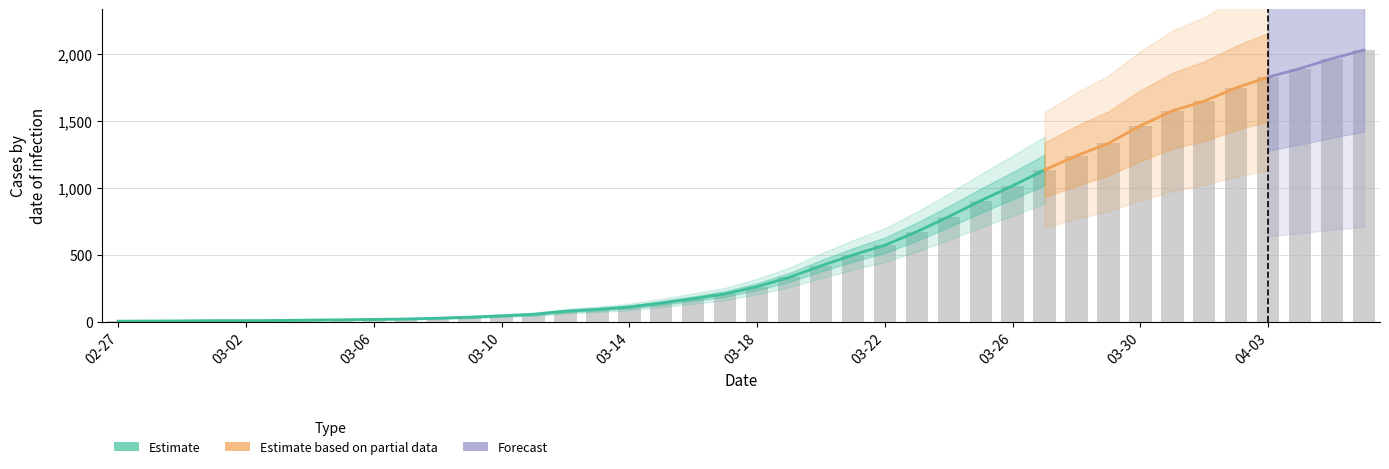

List the labels in order of value, smallest first.

2020-02-27, 2020-02-28, 2020-02-29, 2020-03-01, 2020-03-02, 2020-03-03, 2020-03-04, 2020-03-05, 2020-03-06, 2020-03-07, 2020-03-08, 2020-03-09, 2020-03-10, 2020-03-11, 2020-03-12, 2020-03-13, 2020-03-14, 2020-03-15, 2020-03-16, 2020-03-17, 2020-03-18, 2020-03-19, 2020-03-20, 2020-03-21, 2020-03-22, 2020-03-23, 2020-03-24, 2020-03-25, 2020-03-26, 2020-03-27, 2020-03-28, 2020-03-29, 2020-03-30, 2020-03-31, 2020-04-01, 2020-04-02, 2020-04-03, 2020-04-04, 2020-04-05, 2020-04-06